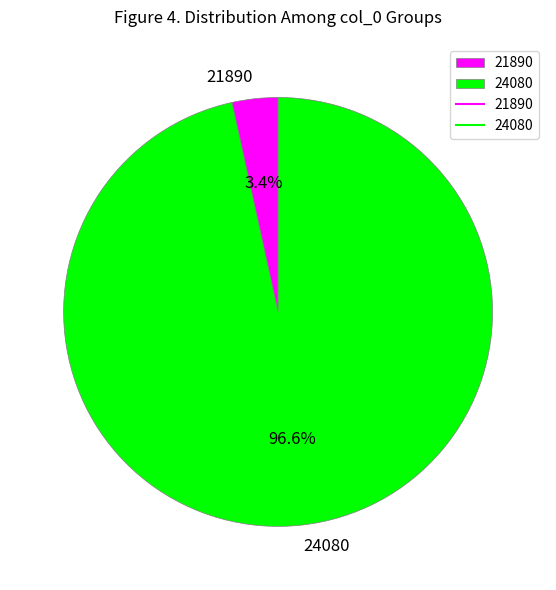

Does 24080 represent more than half of the total?

Yes